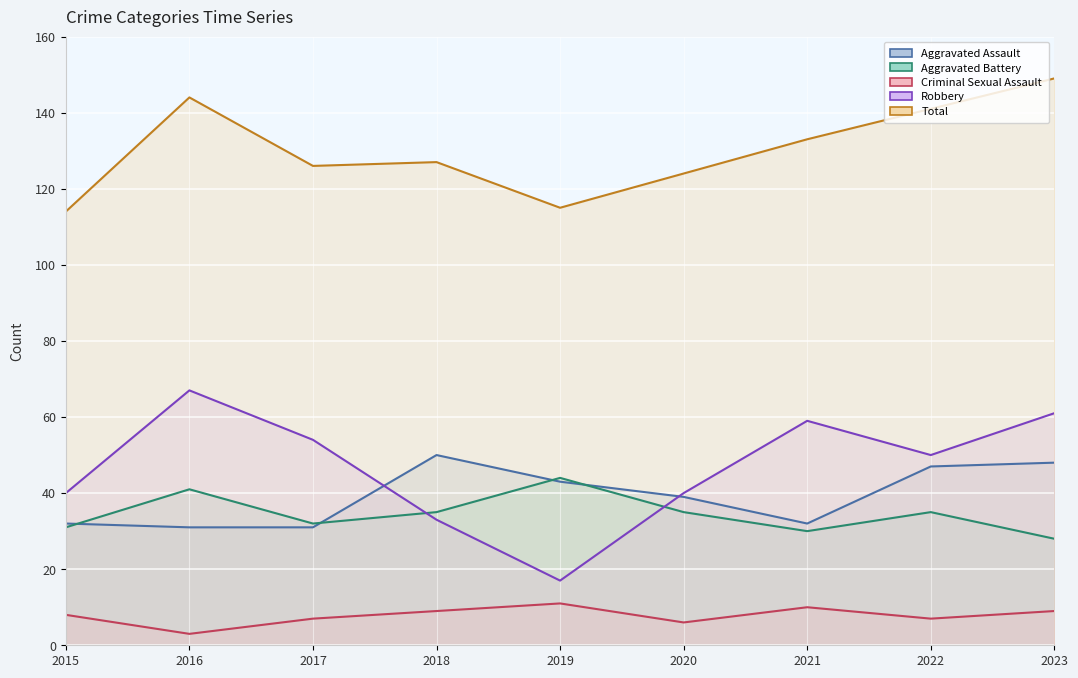

Rank the categories by Robbery value from highest to lowest.

2016, 2023, 2021, 2017, 2022, 2015, 2020, 2018, 2019